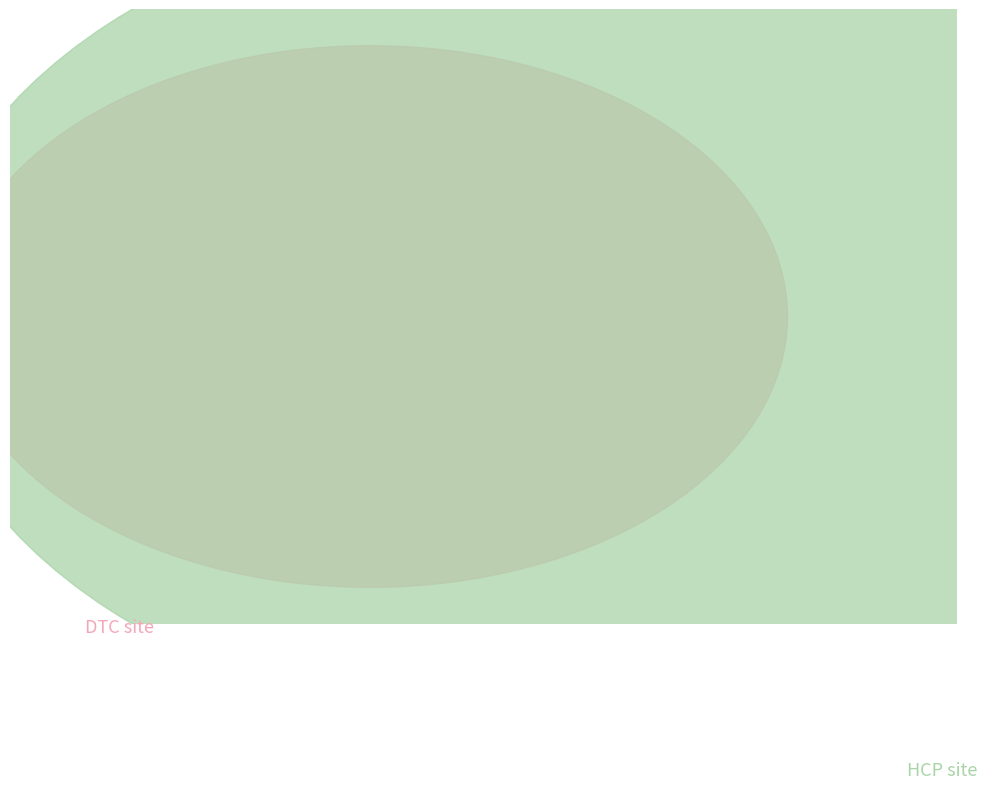

To the nearest percent, what is the difference between the largest and smallest slice percentages?

53%